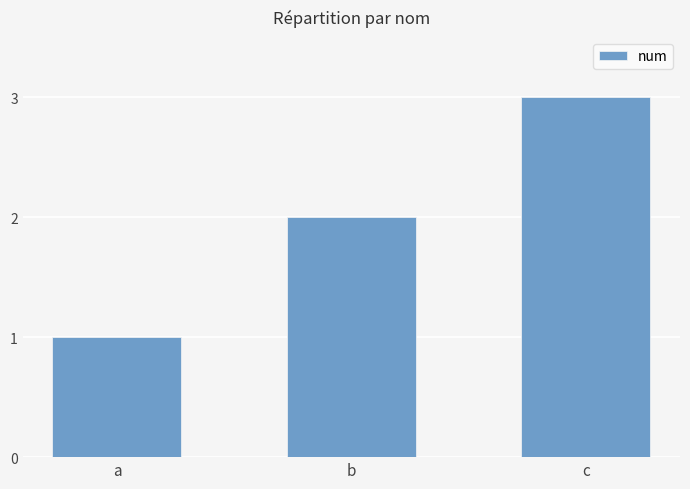

Is it true that the value at a is 0?

False